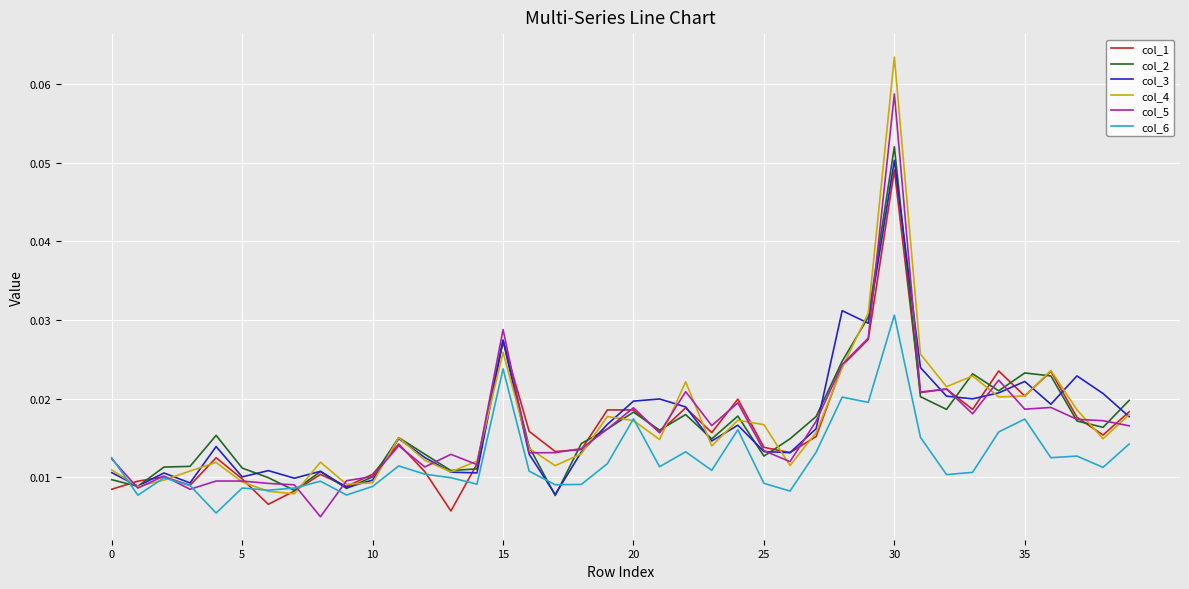

What is the label of the 29th point from the left?

28